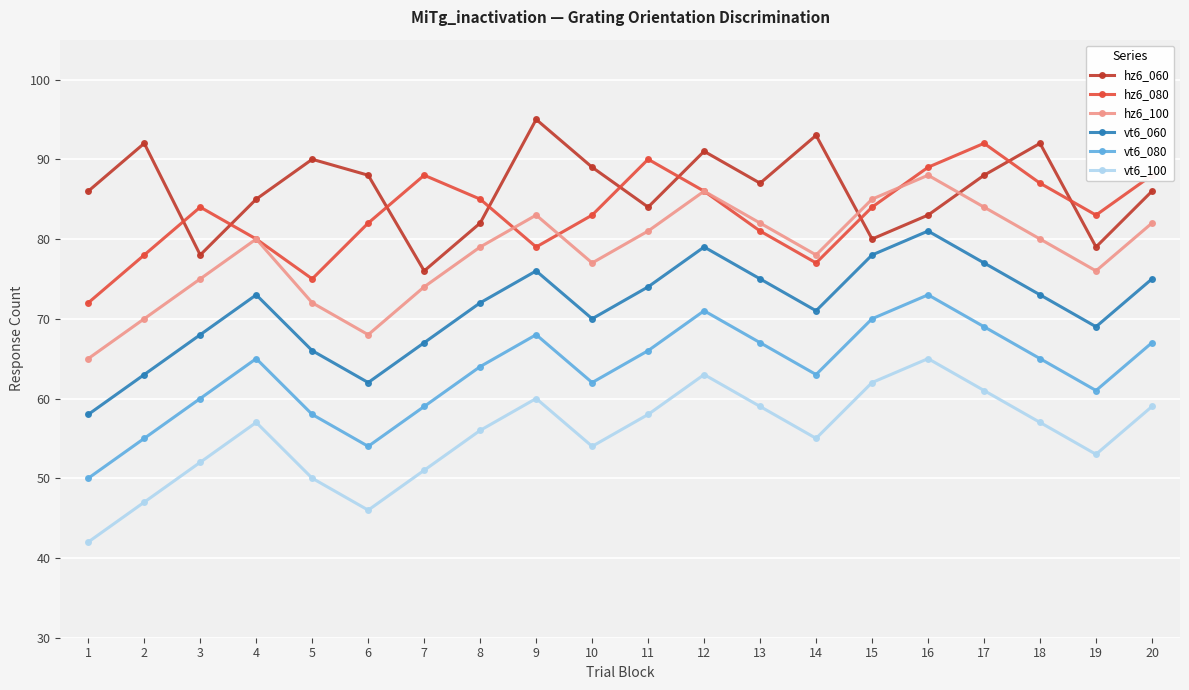

After their last crossing, which series has the higher values: hz6_080 or hz6_100?

hz6_080